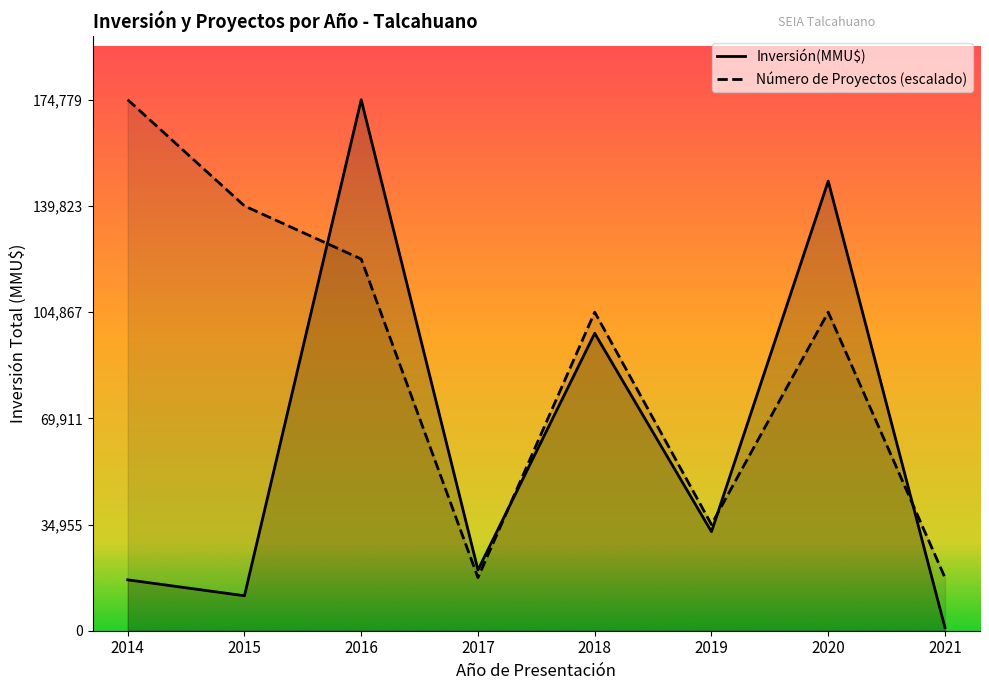

Which series has the largest total across all categories?

Número de Proyectos (escalado)